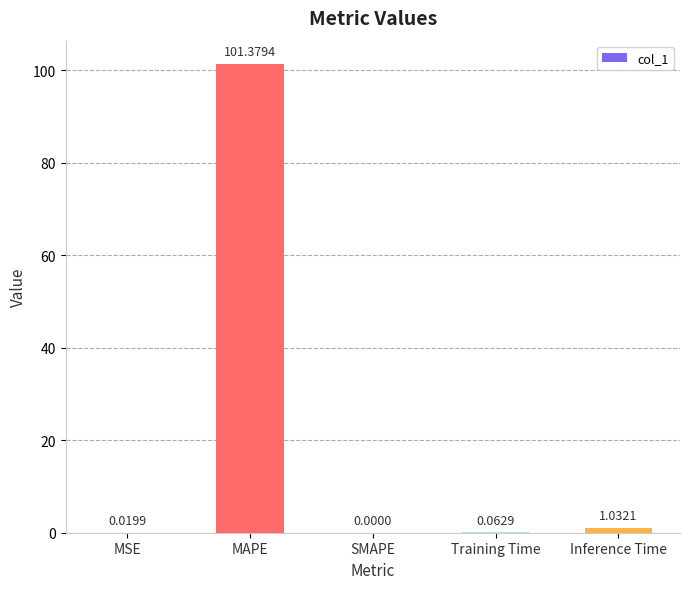

Which label corresponds to the largest value in the chart?

MAPE